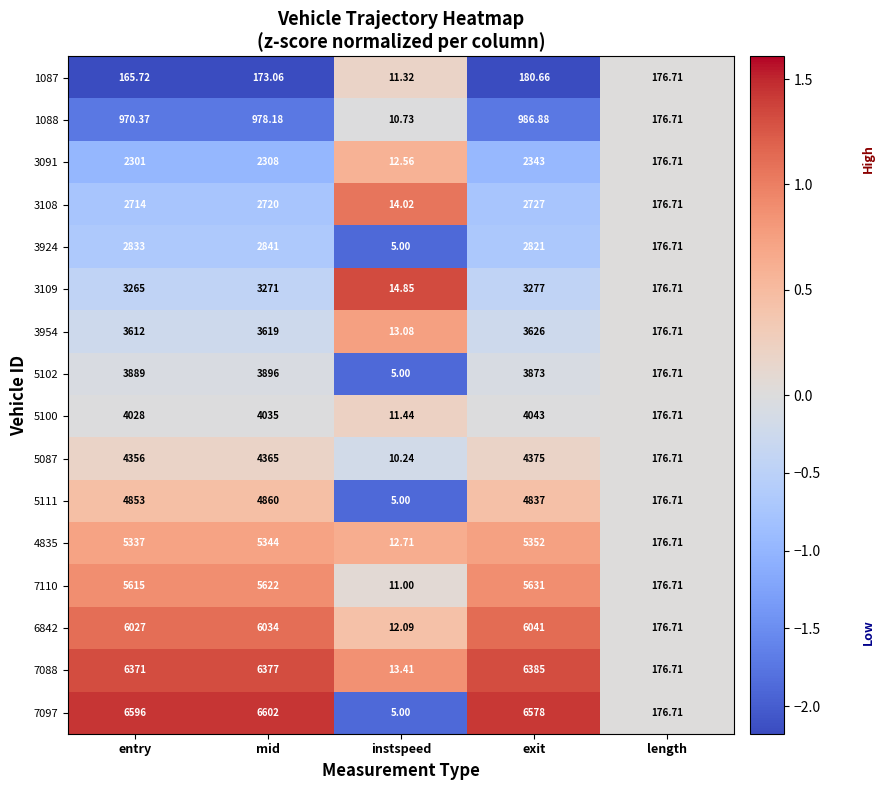

Which label corresponds to the largest value in the chart?

mid